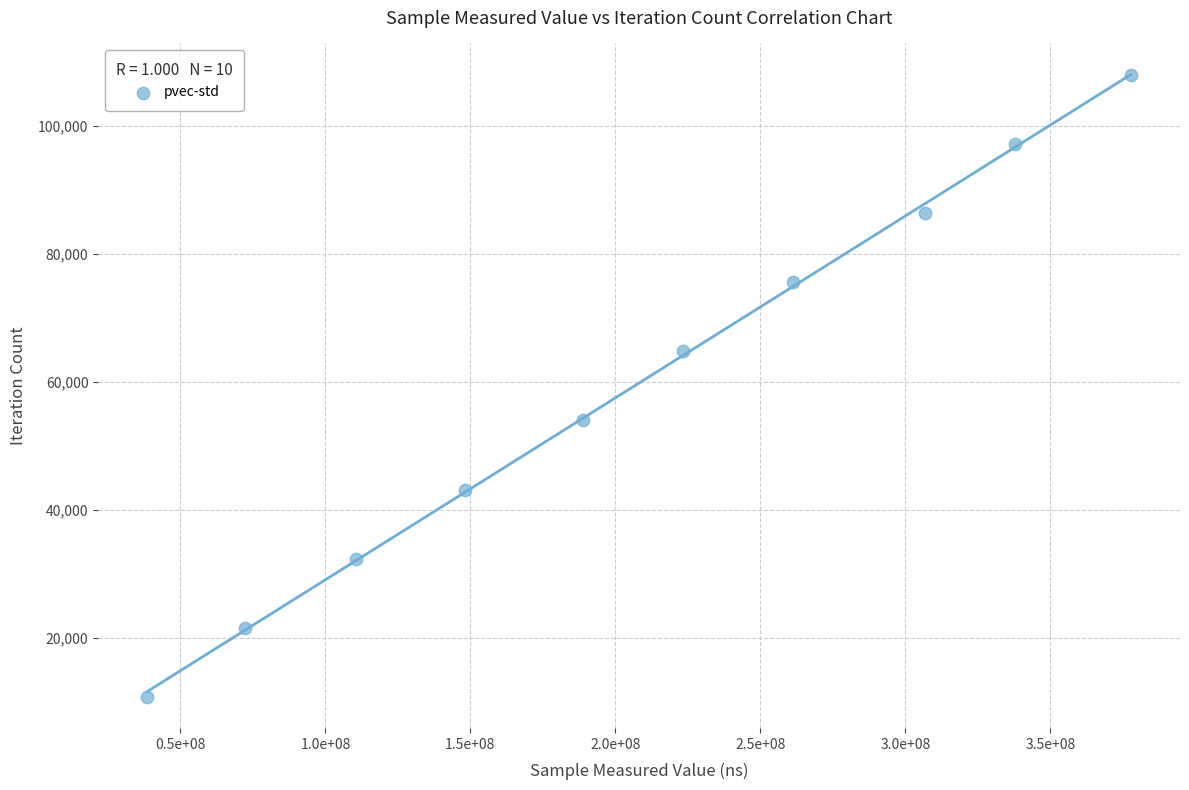

What is the range of X values (max minus min)?

339192923